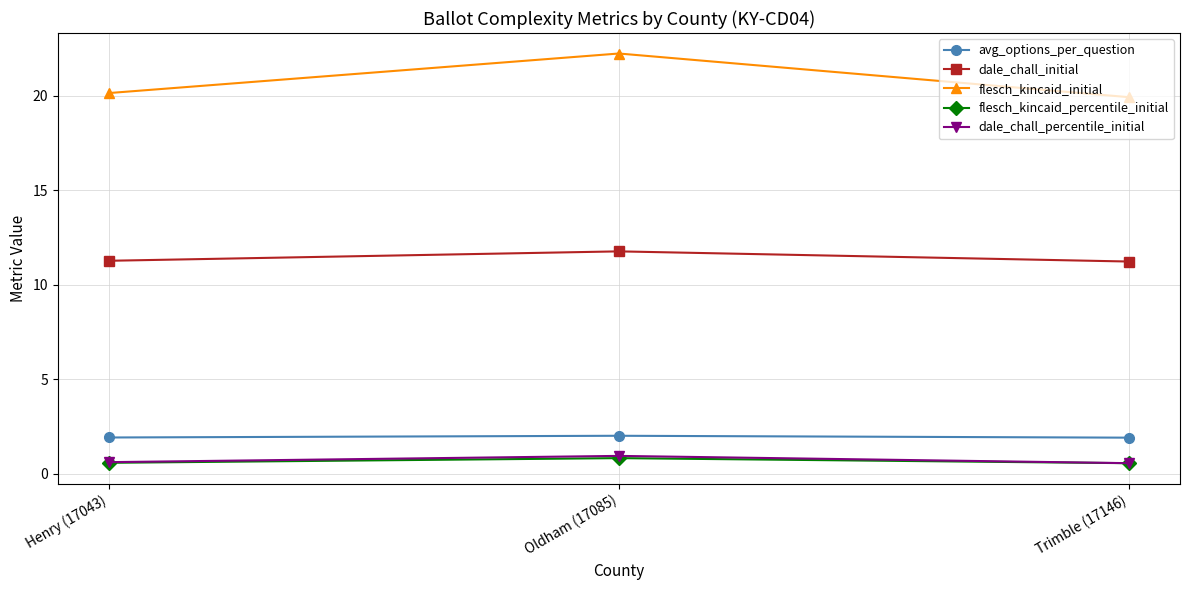

Which series has the widest spread of values?

flesch_kincaid_initial